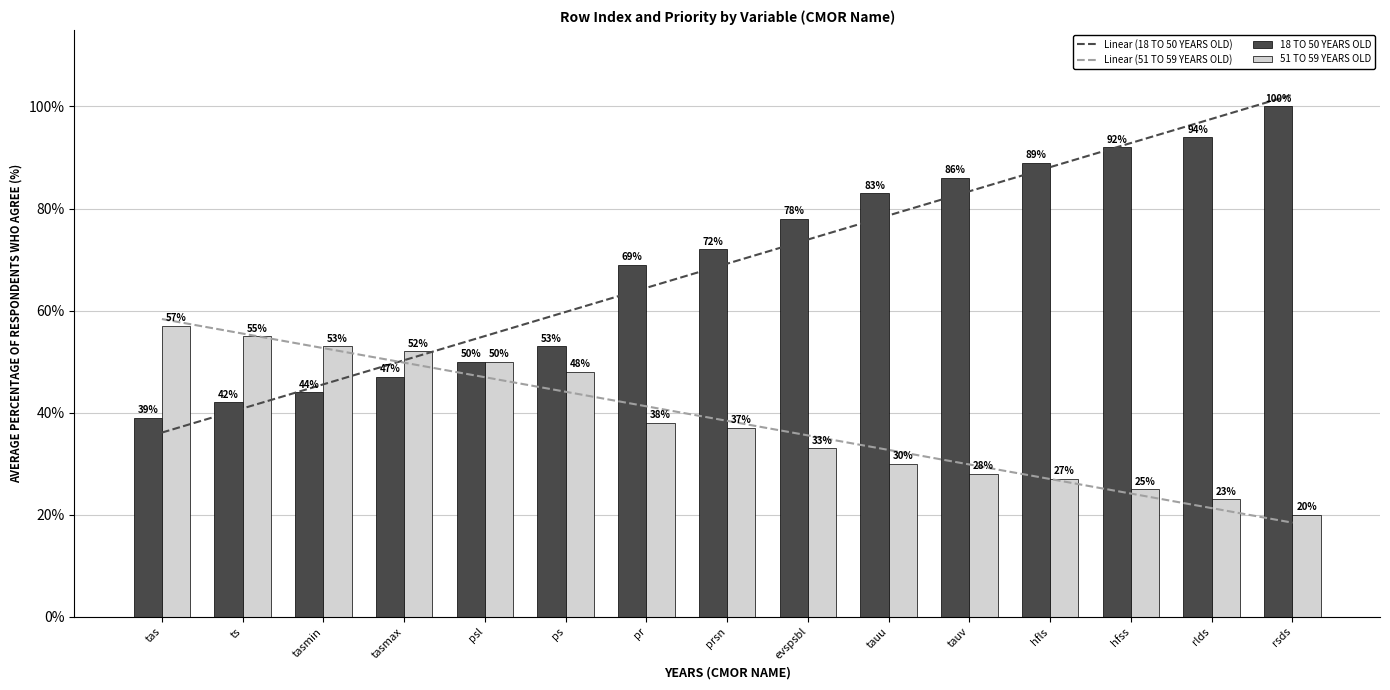

The value of Linear (51 TO 59 YEARS OLD) at hfls is 9.3. True or false?

False